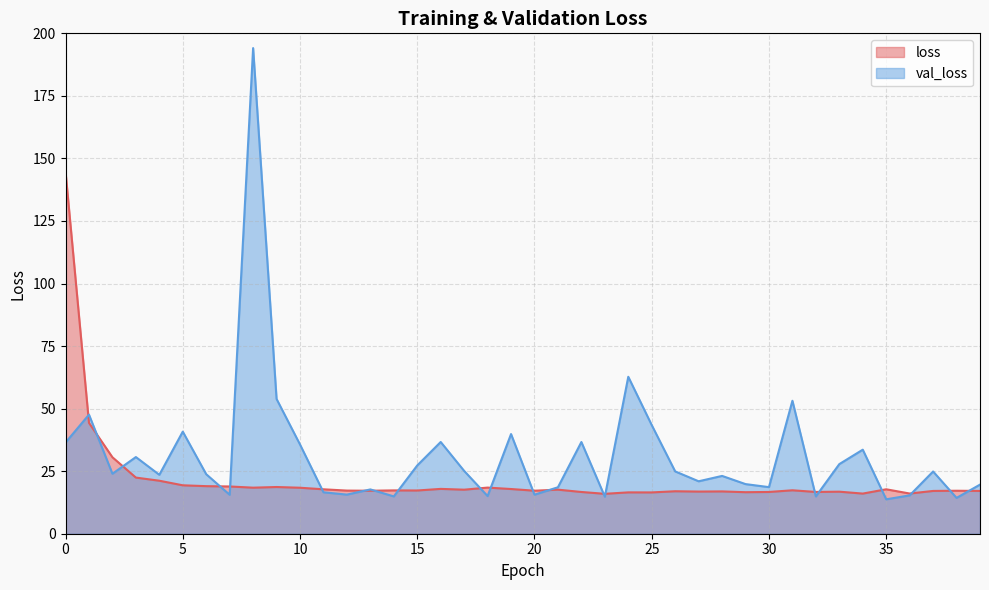

How many values in the val_loss series exceed 23?

23